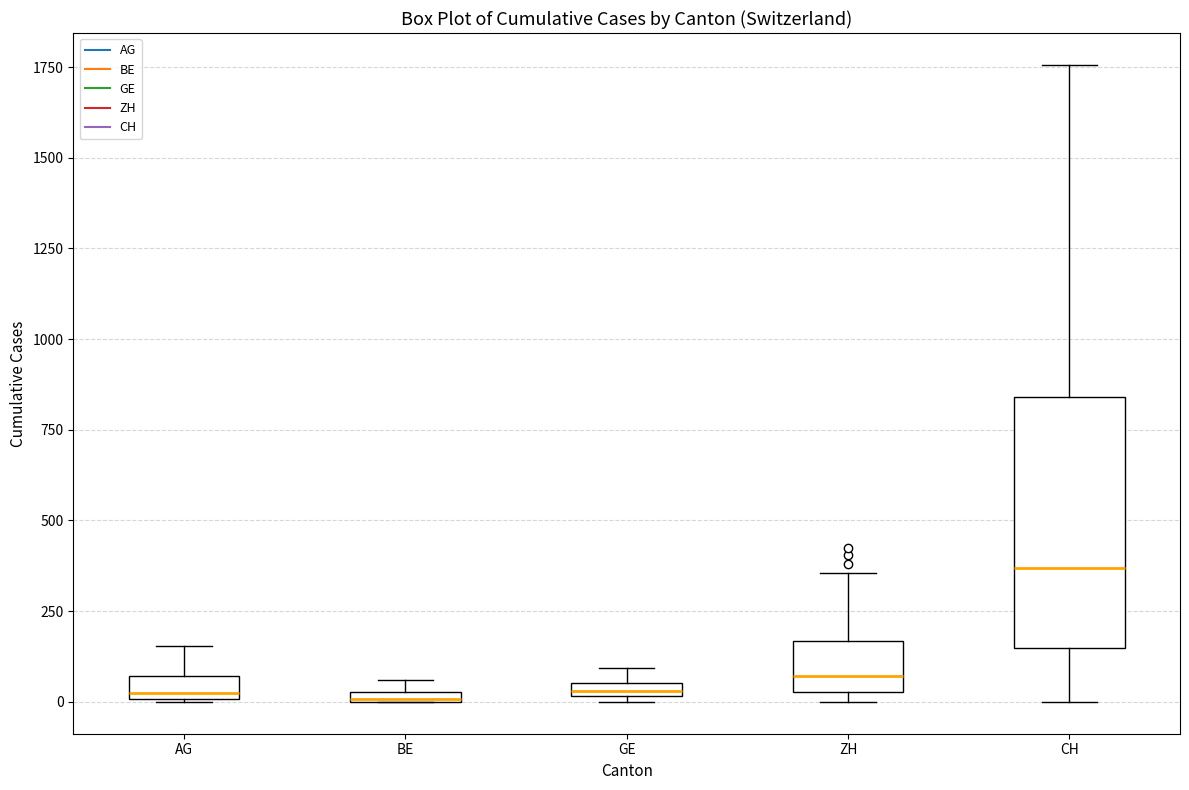

Which box's median line is the highest?

CH